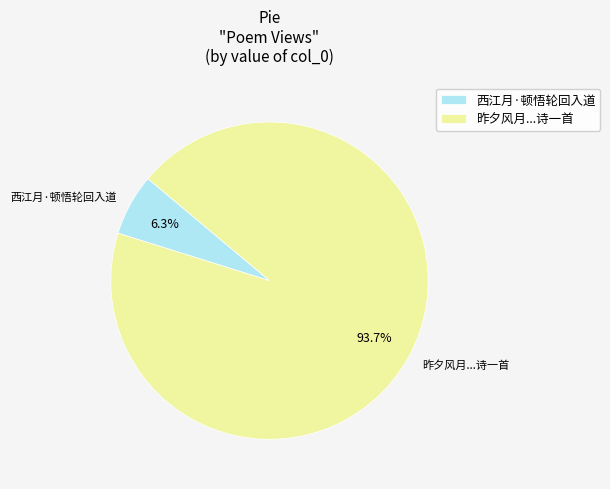

Count the number of slices in the pie.

2